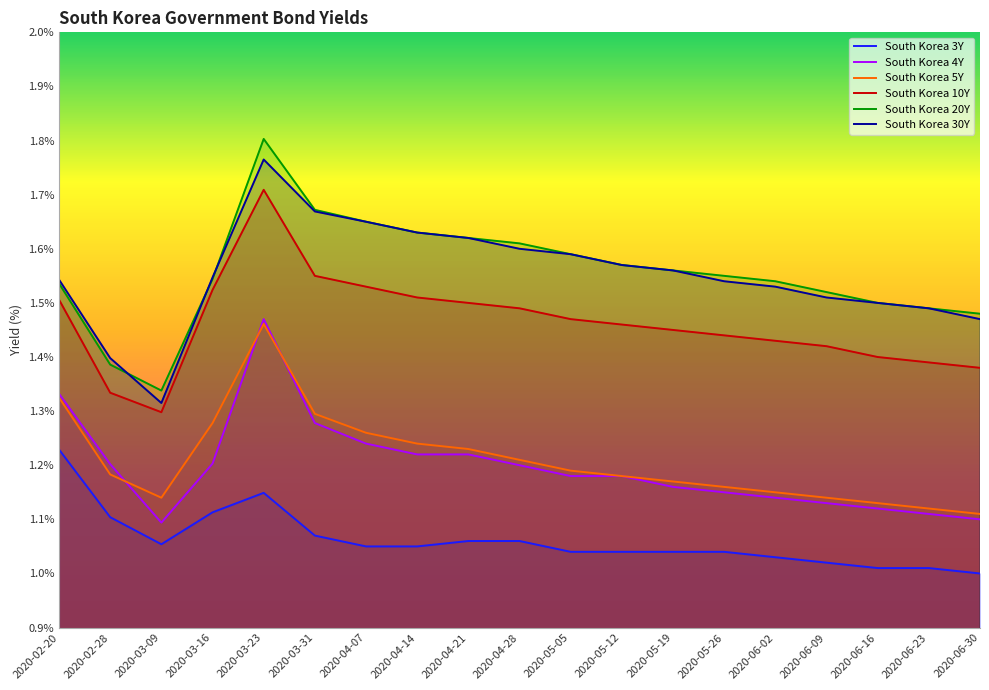

The value of South Korea 3Y at 2020-03-31 is 1.8. True or false?

False